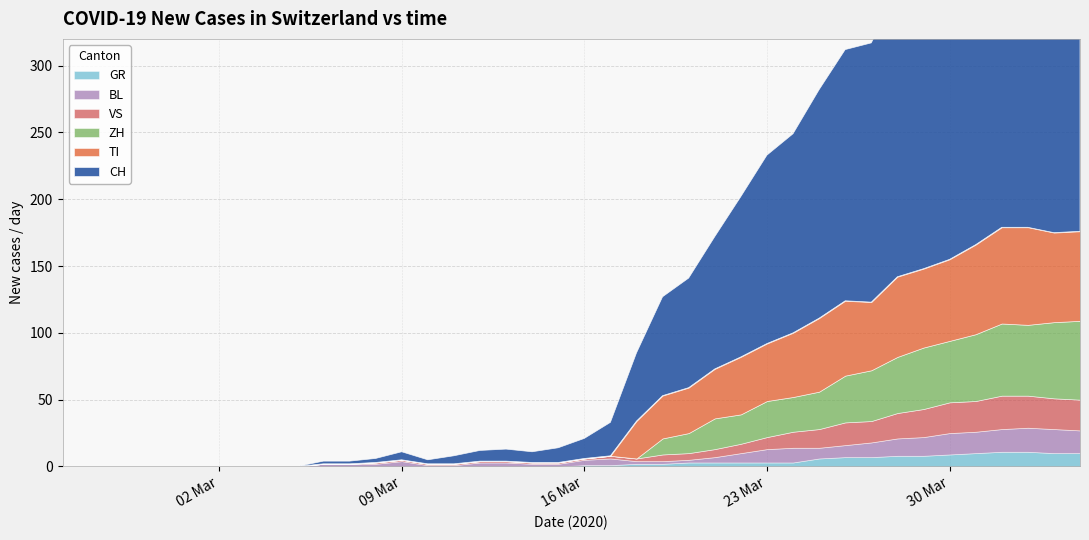

What is the approximate value of CH at 12?

3